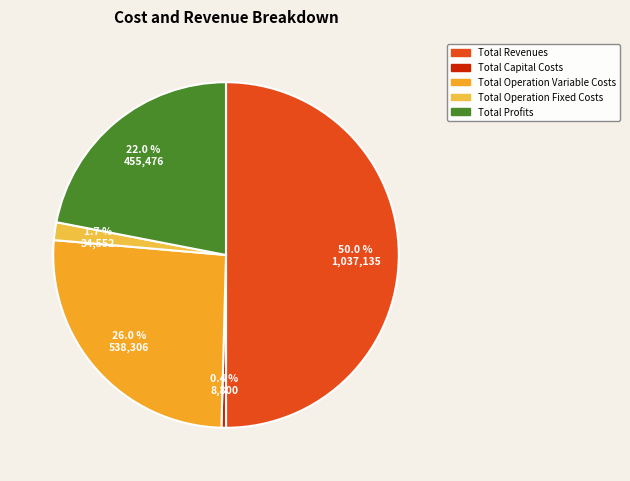

To the nearest percent, what portion does Total Operation Variable Costs represent?

26%